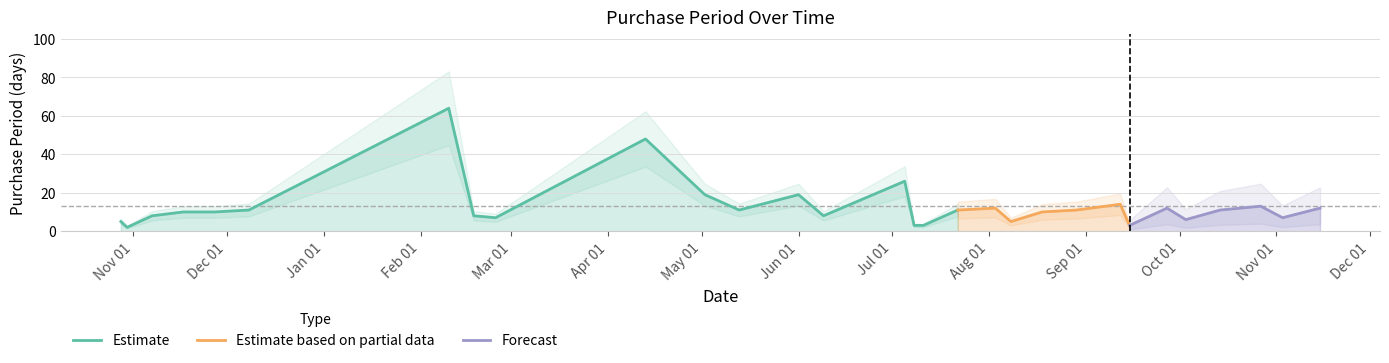

Reading left to right, what are all the values shown in this chart?

5	2	8	10	10	11	64	8	7	48	19	11	19	8	26	3	3	11	12	5	10	11	14	3	12	6	11	13	7	12